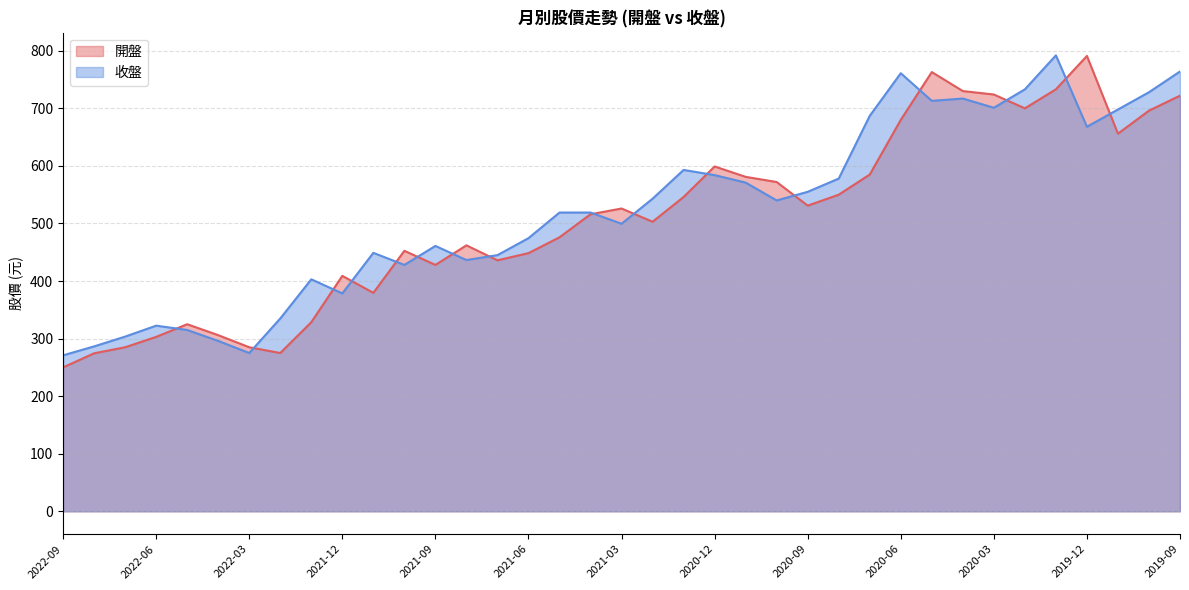

Which category has the highest value in the 開盤 series?

2019-12